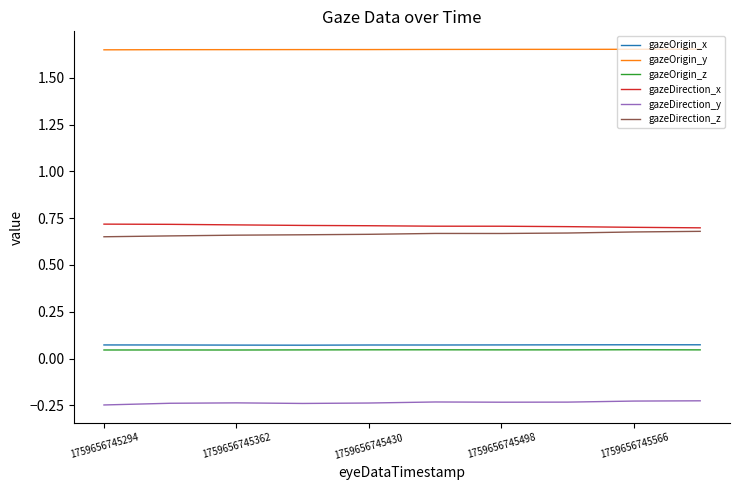

True or false: gazeDirection_z and gazeOrigin_z cross at least once.

False